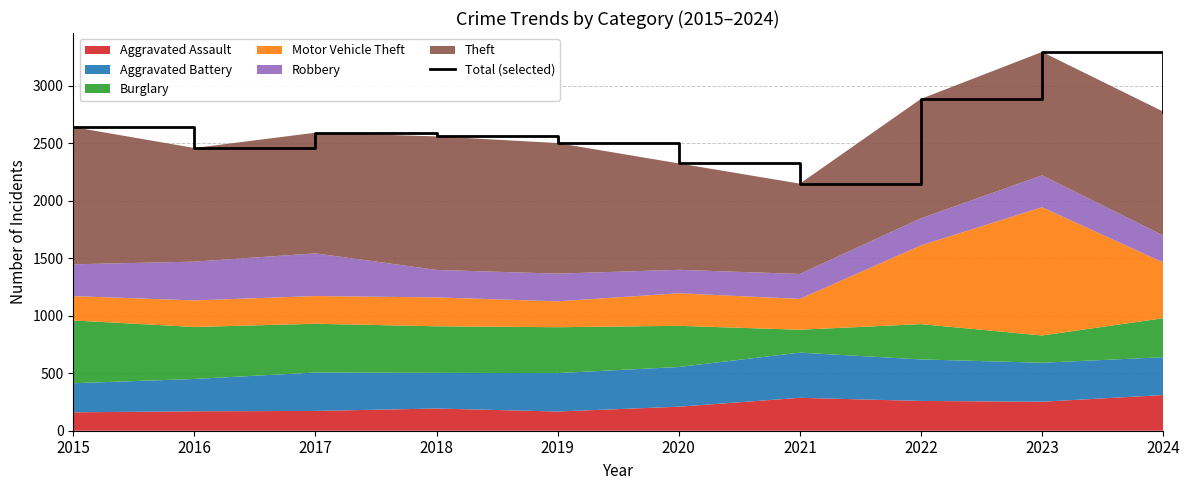

How many interior local peaks (higher than both neighbors) does the data have?

2